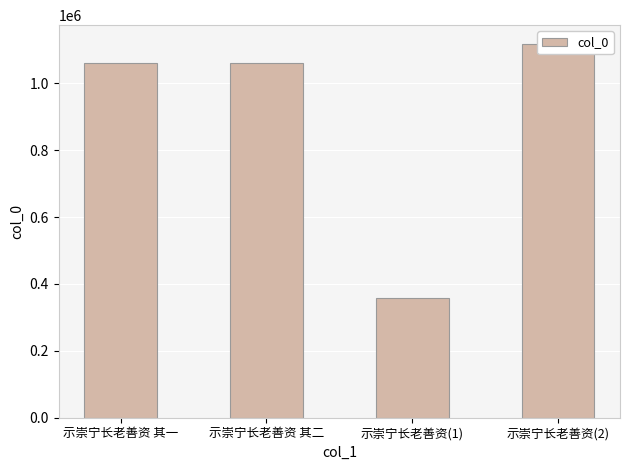

What is the maximum value shown in the chart?

1117570